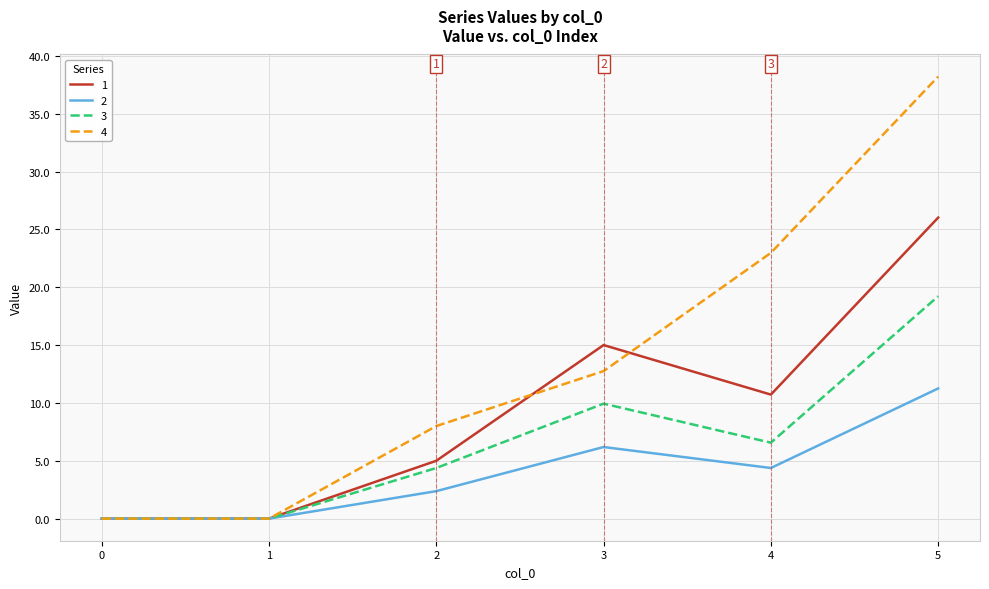

Rank the series by their maximum value, from highest to lowest.

4, 1, 3, 2